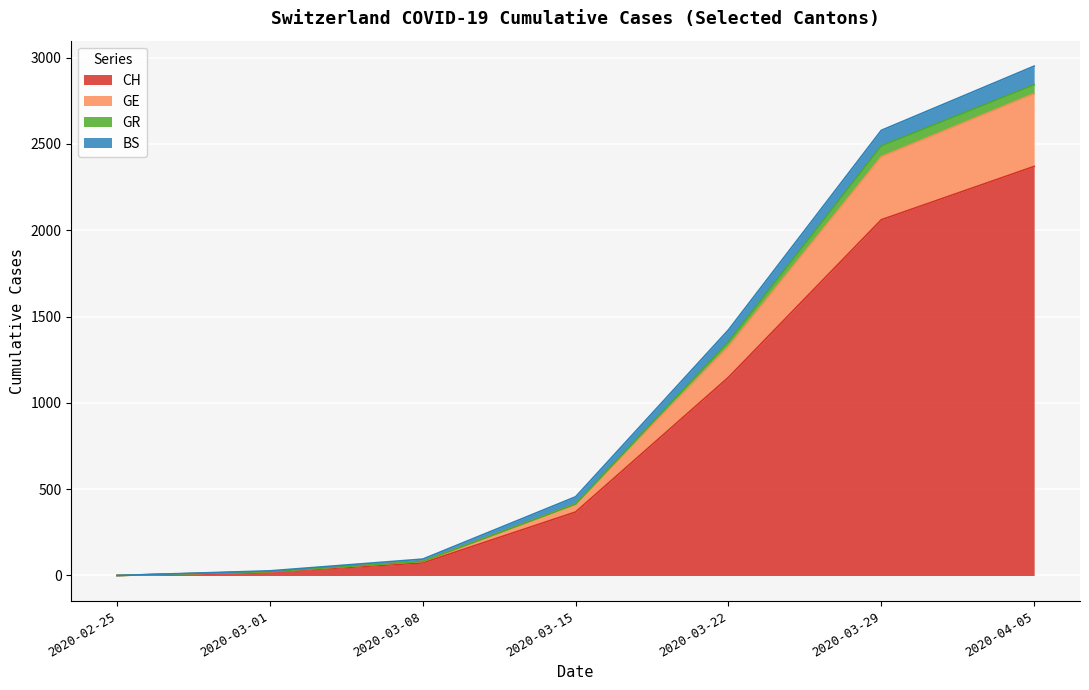

Which category has the highest value in the CH series?

2020-04-05